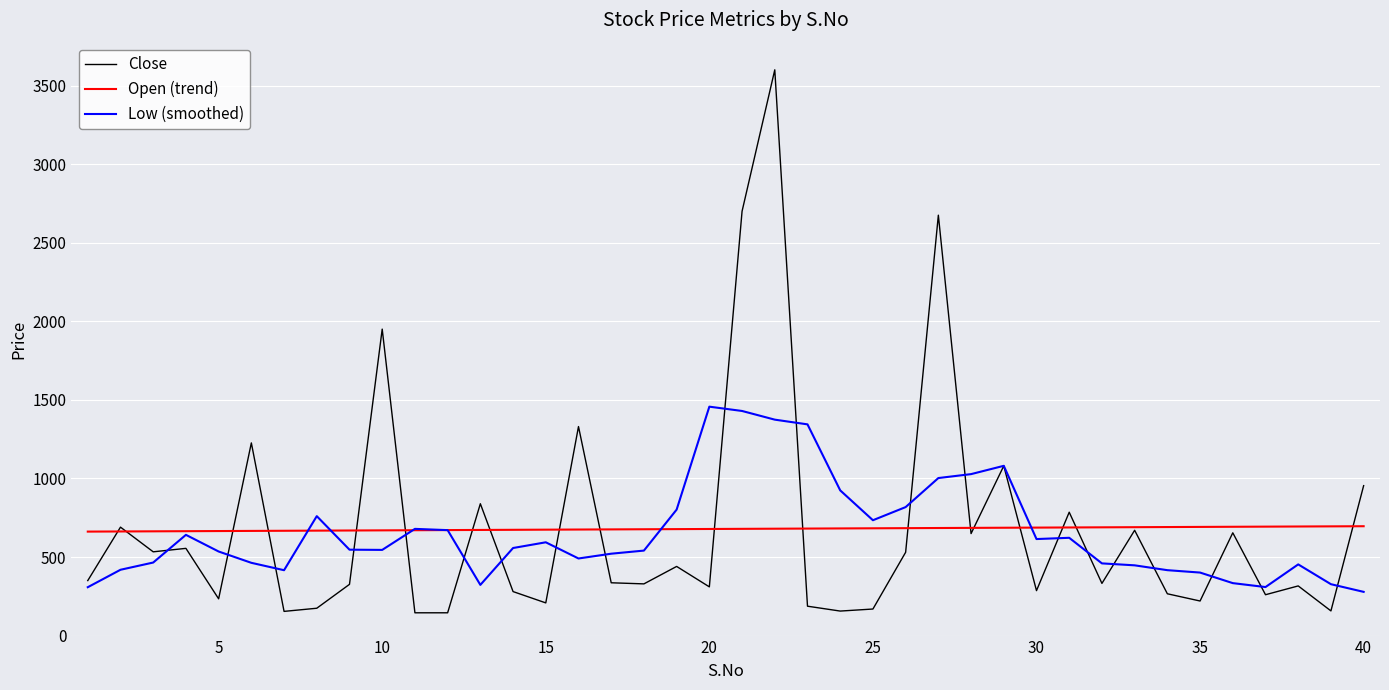

Which series has the widest spread of values?

Close